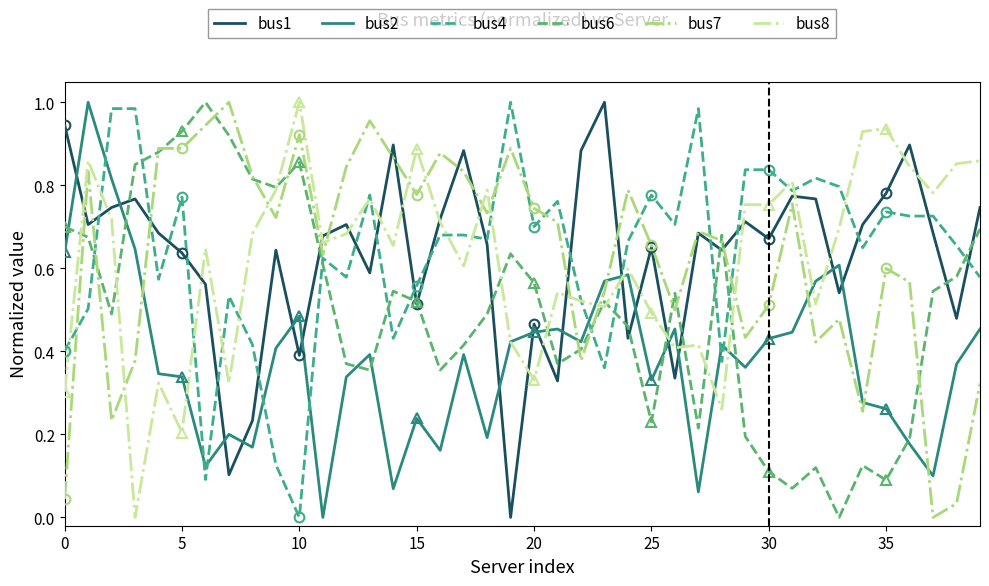

At how many categories does at least one series exceed 0?

40